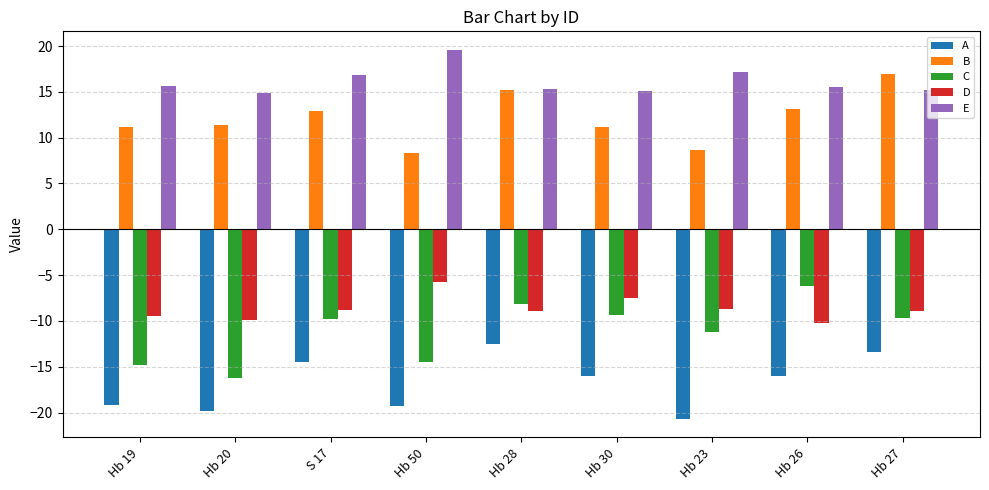

Between Hb 19 and Hb 23, which series saw the biggest shift?

C